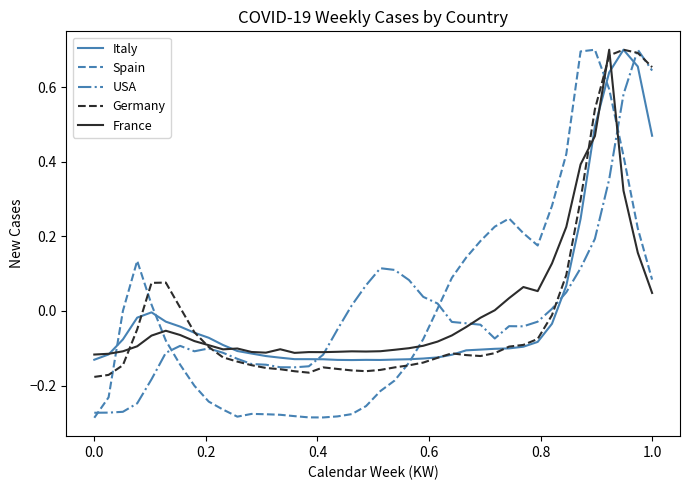

True or false: Spain and USA cross at least once.

True